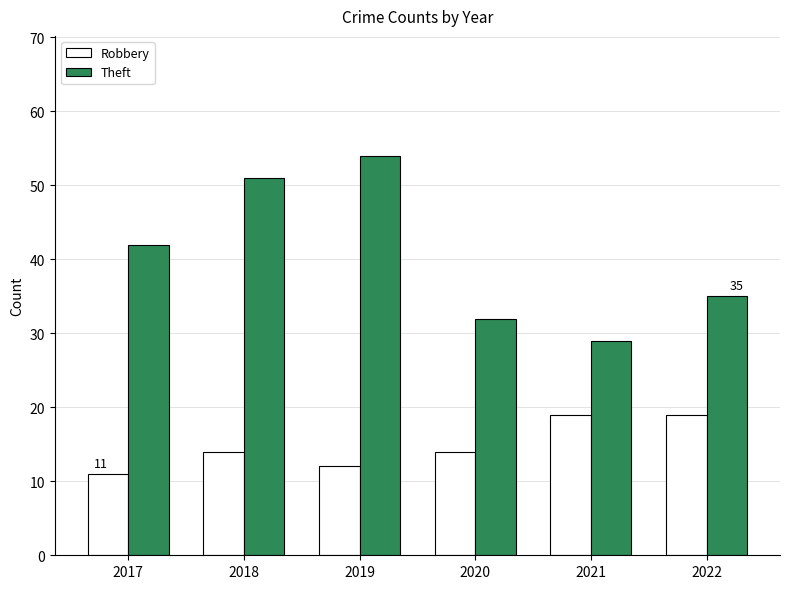

What is the difference between the Theft values at 2020 and 2022?

3